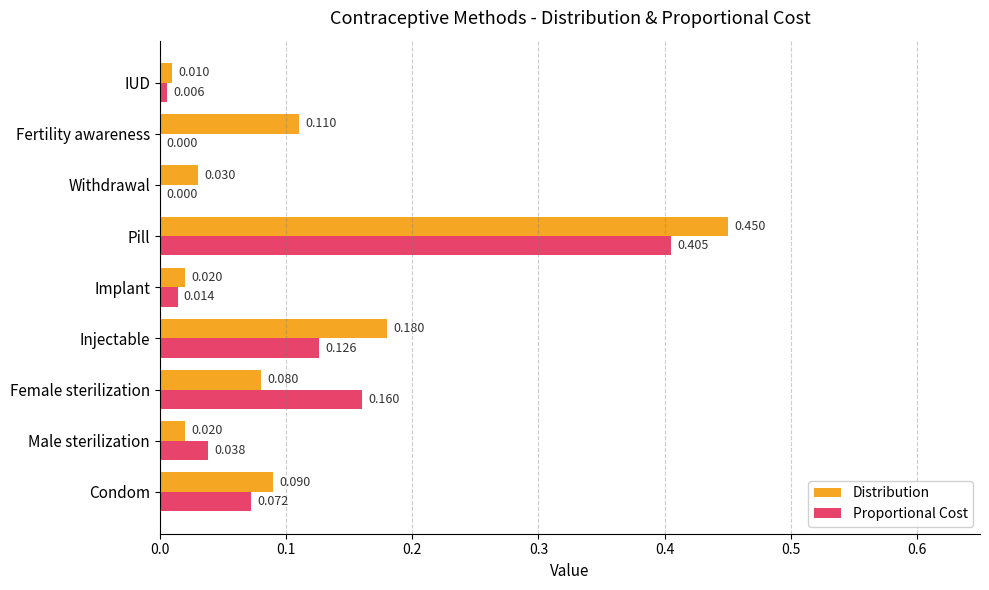

What are all the series names shown in the legend?

Distribution, Proportional Cost